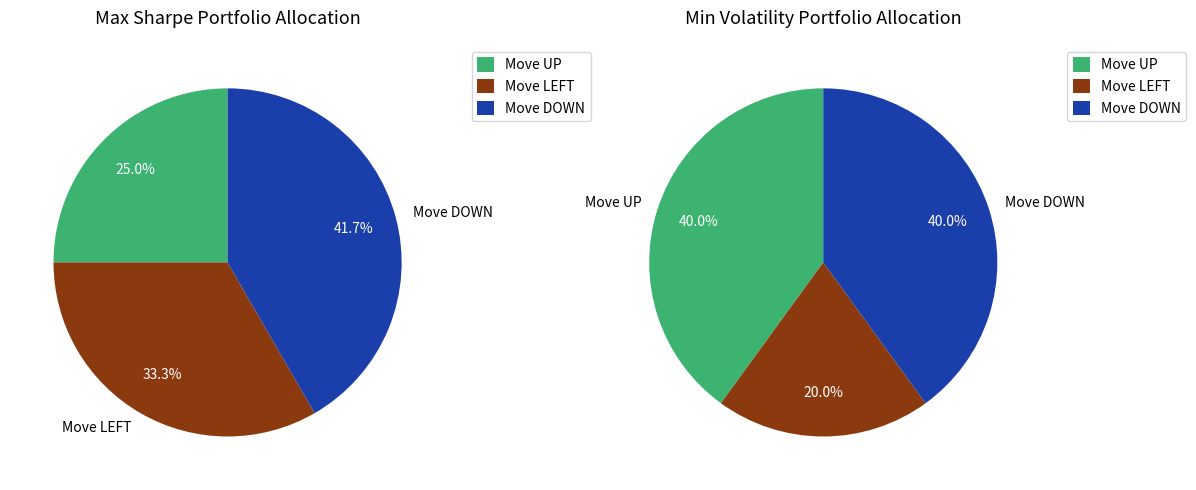

Which category has the biggest portion of the pie?

Move DOWN